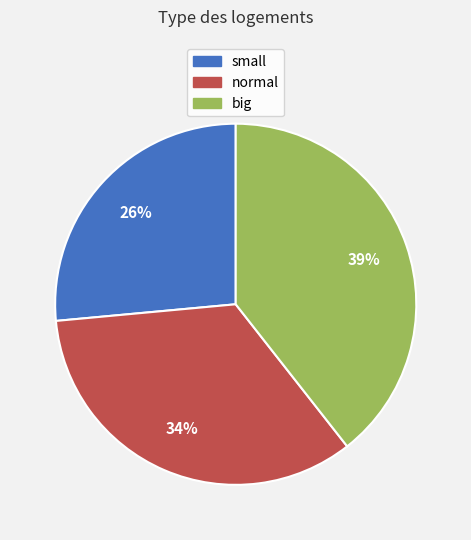

Does any single category account for the majority?

No